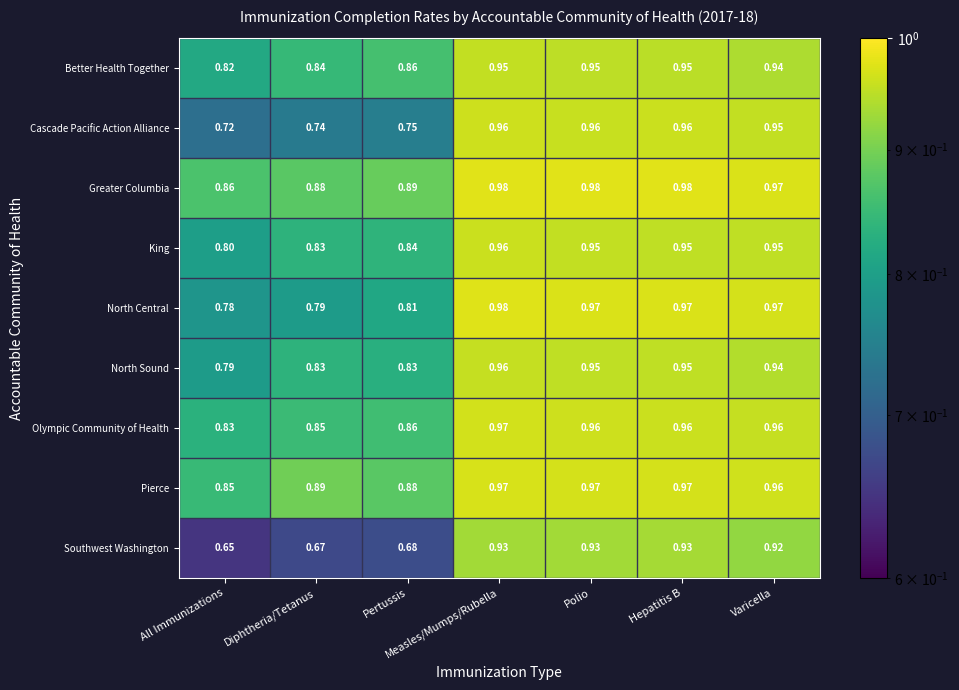

Which series has the largest total across all categories?

Greater Columbia